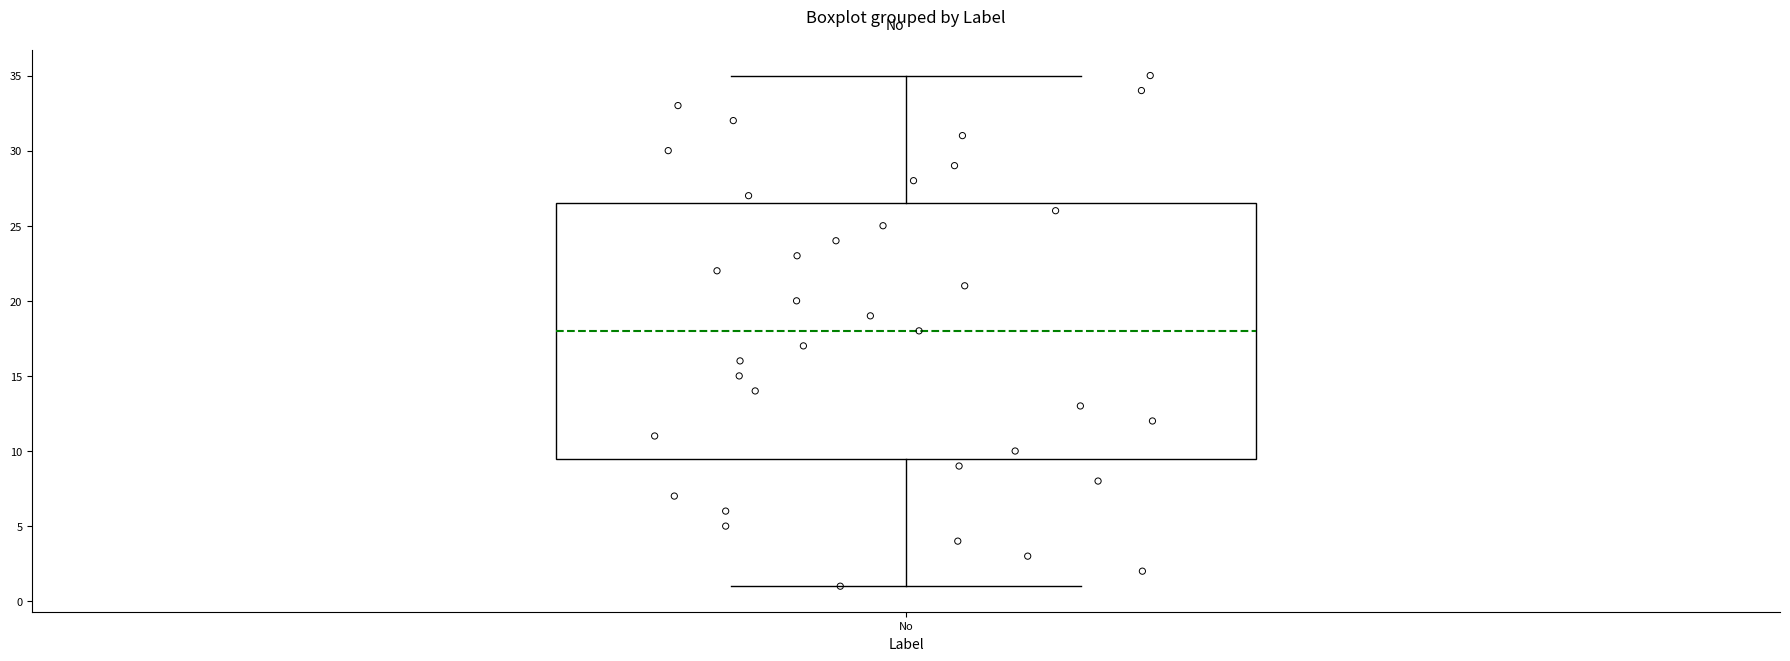

Transcribe this box plot: give where the median line is, the range the box spans, and where the two whiskers end, as read against the y-axis. The values are not printed on the chart, so give them approximately, as read against the axis.

median 18.0, box 9.5 to 26.5, whiskers 1.0 to 35.0